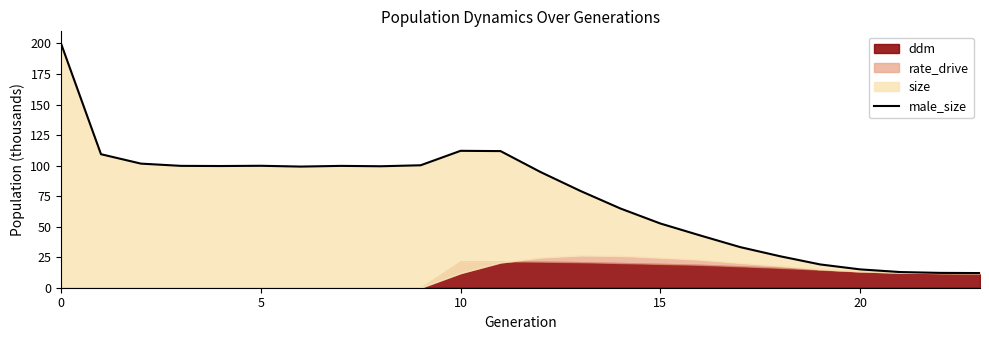

Is it true that the value at 9 is 167.2?

False